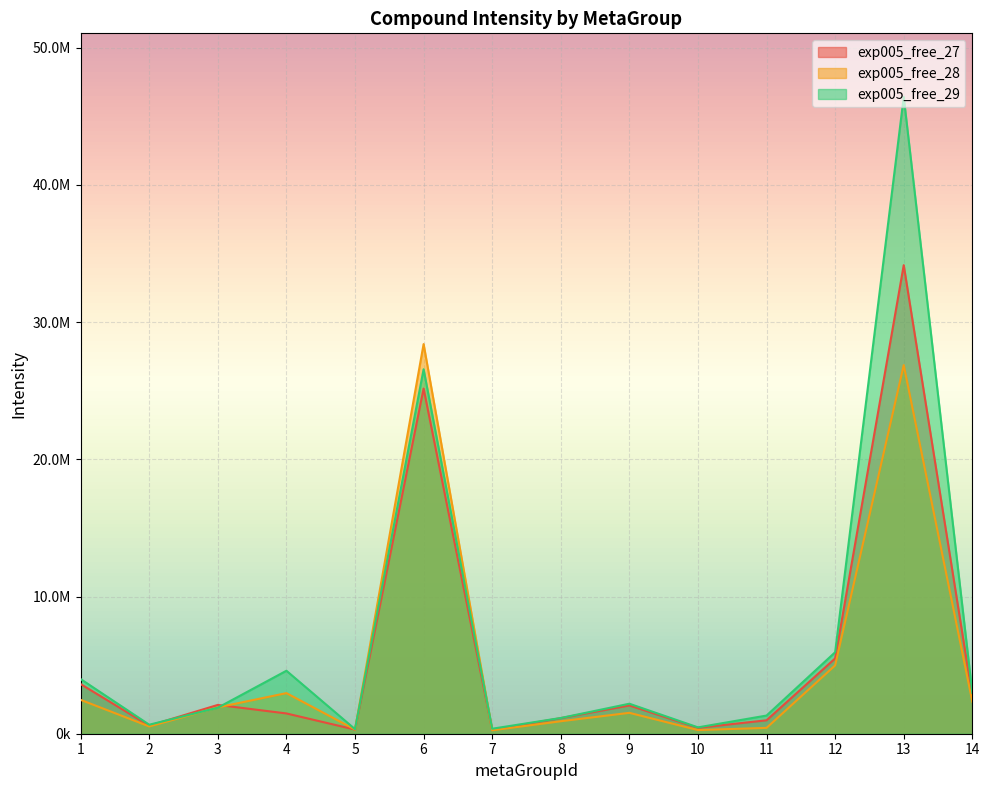

The value of exp005_free_27 at 14 is 4109220.5. True or false?

False